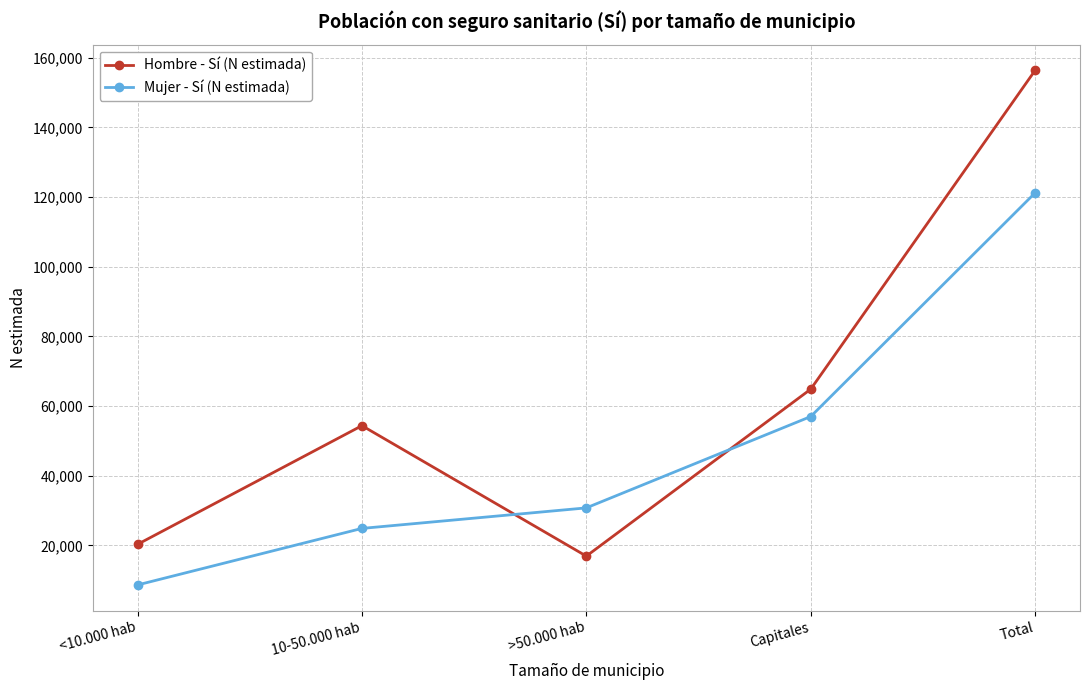

What is the average value of the Hombre - Sí (N estimada) series?

62538